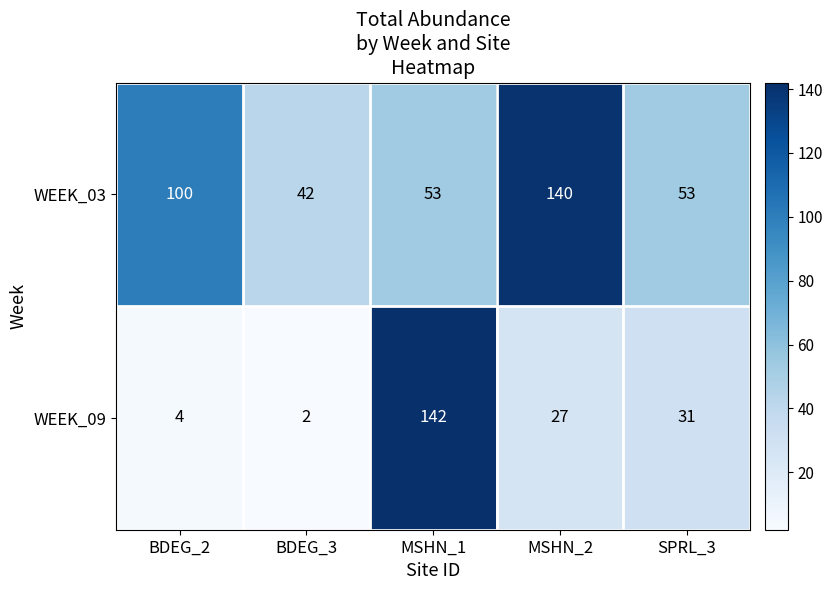

Which series has the largest total across all categories?

WEEK_03